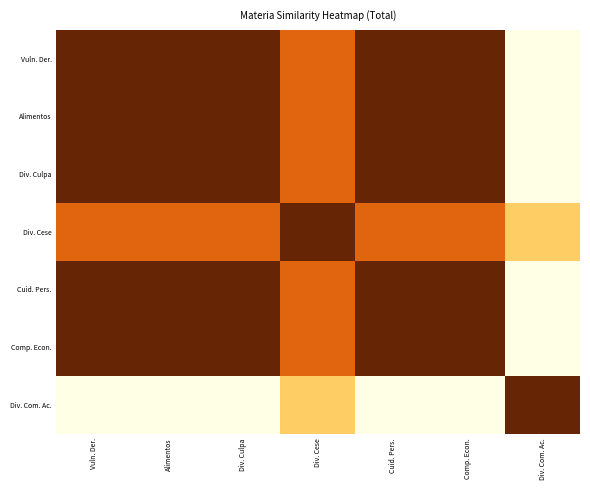

Which series has the largest total across all categories?

Vuln. Der.